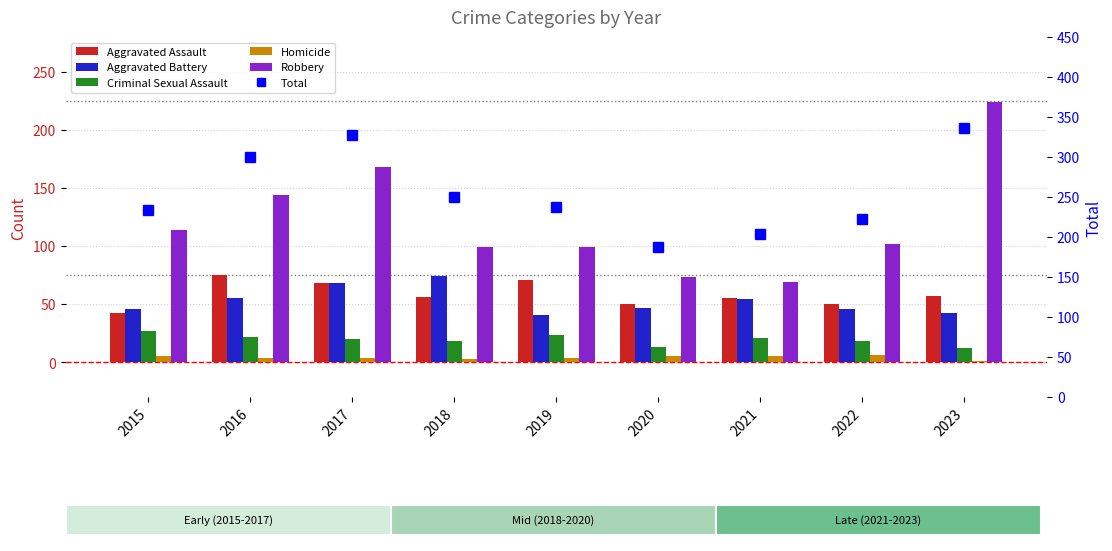

How many data points in Aggravated Battery are above 47?

4